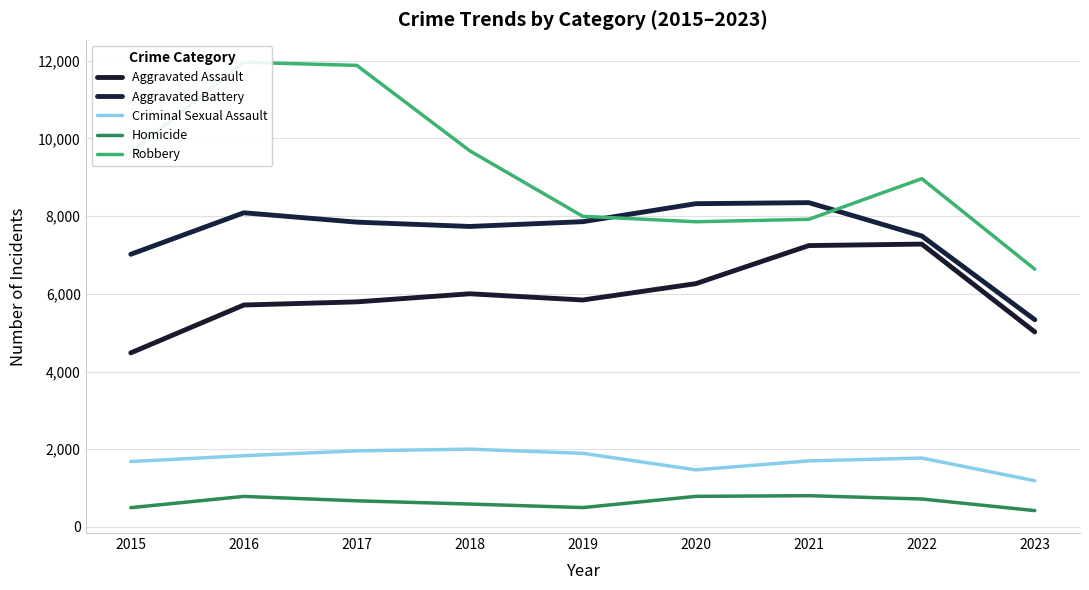

How many lines are shown in the chart?

5